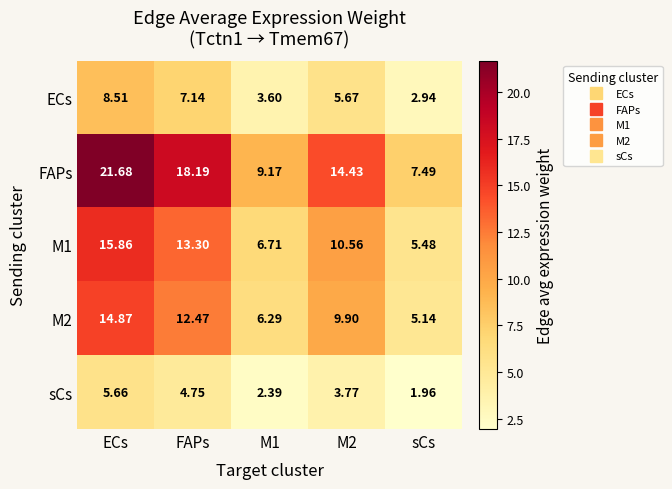

At how many categories does at least one series exceed 9?

4